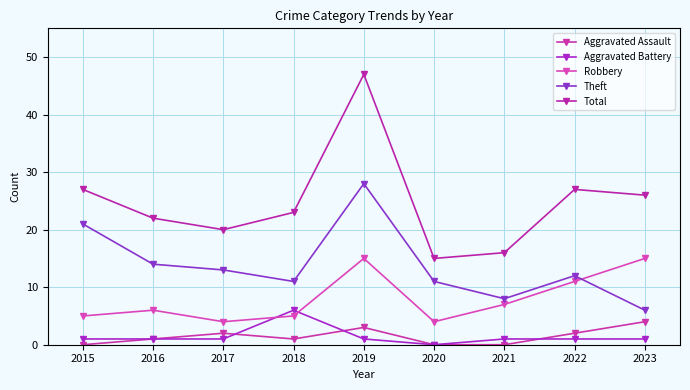

How many lines are shown in the chart?

5